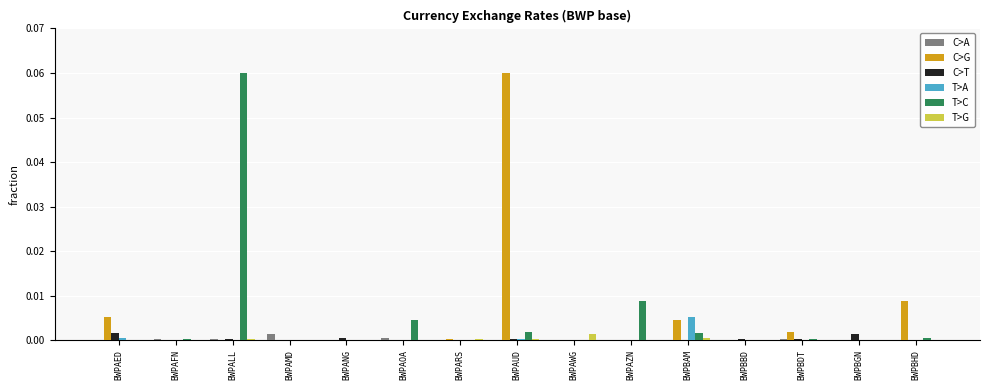

Which series changed the most between BWPALL and BWPARS?

T>C